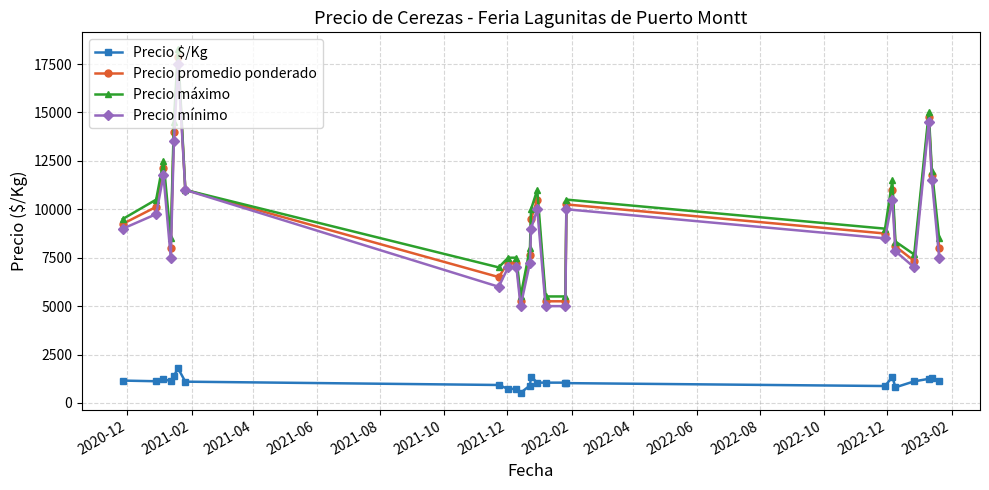

True or false: Precio máximo has more than 2 points higher than both neighbors.

True